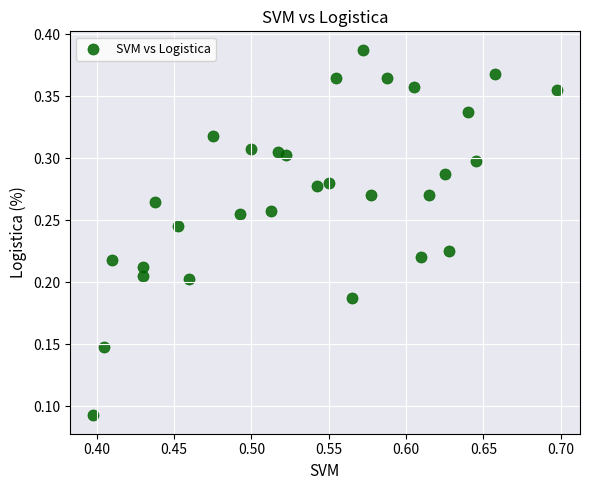

Count the number of points in this scatter plot.

30